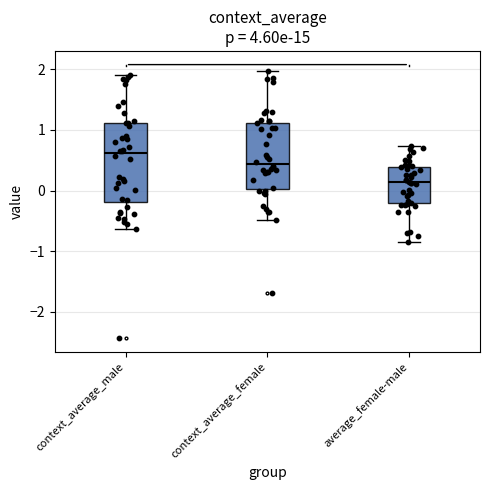

Reading left to right, transcribe this box plot: for each box, give where its median line is, the range the box spans, and where its two whiskers end, as read against the y-axis. The values are not printed on the chart, so give them approximately, as read against the axis.

context_average_male: median 0.6, box -0.2 to 1.1, whiskers -0.6 to 1.9
context_average_female: median 0.4, box 0.0 to 1.1, whiskers -0.5 to 2.0
average_female-male: median 0.1, box -0.2 to 0.4, whiskers -0.8 to 0.7